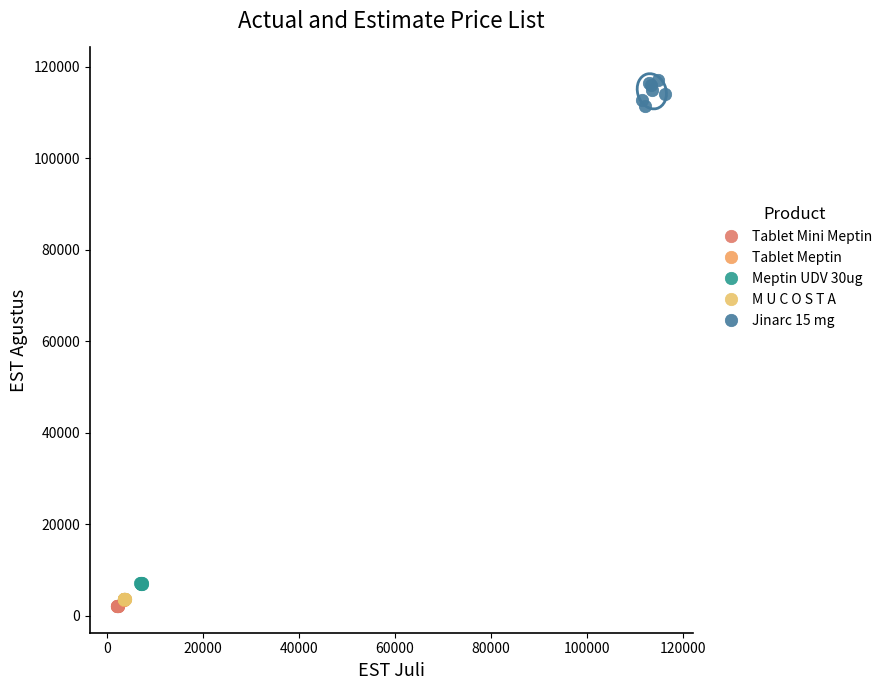

Which series has the widest spread of Y values?

Jinarc 15 mg